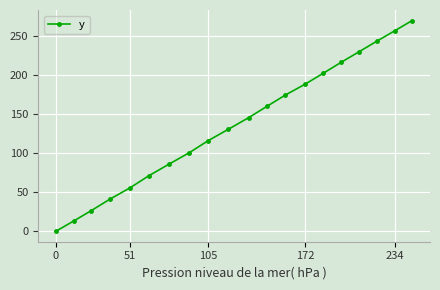

What is the value of the 3rd point from the left?

26.5